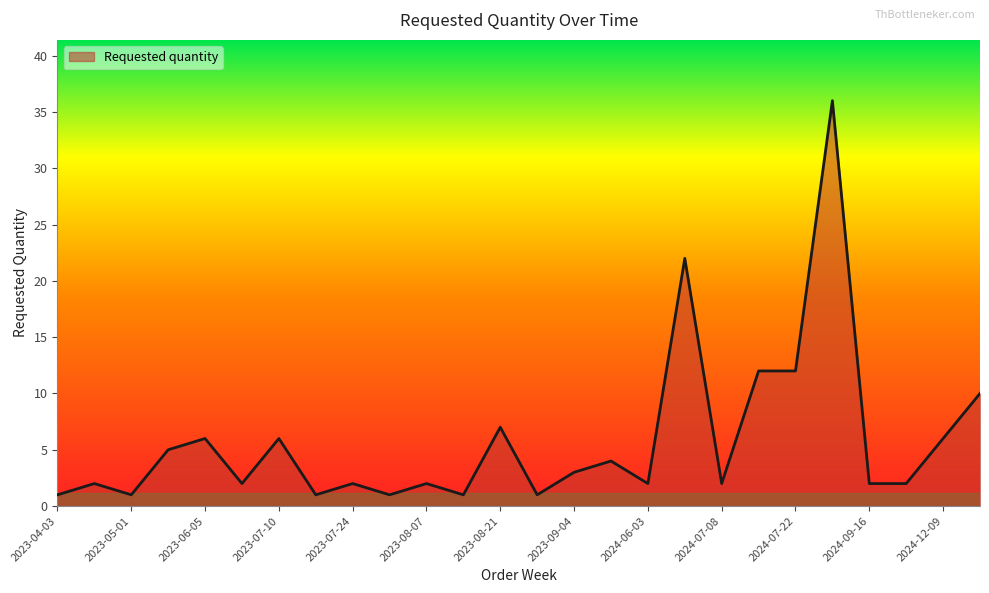

What is the greatest value displayed?

36